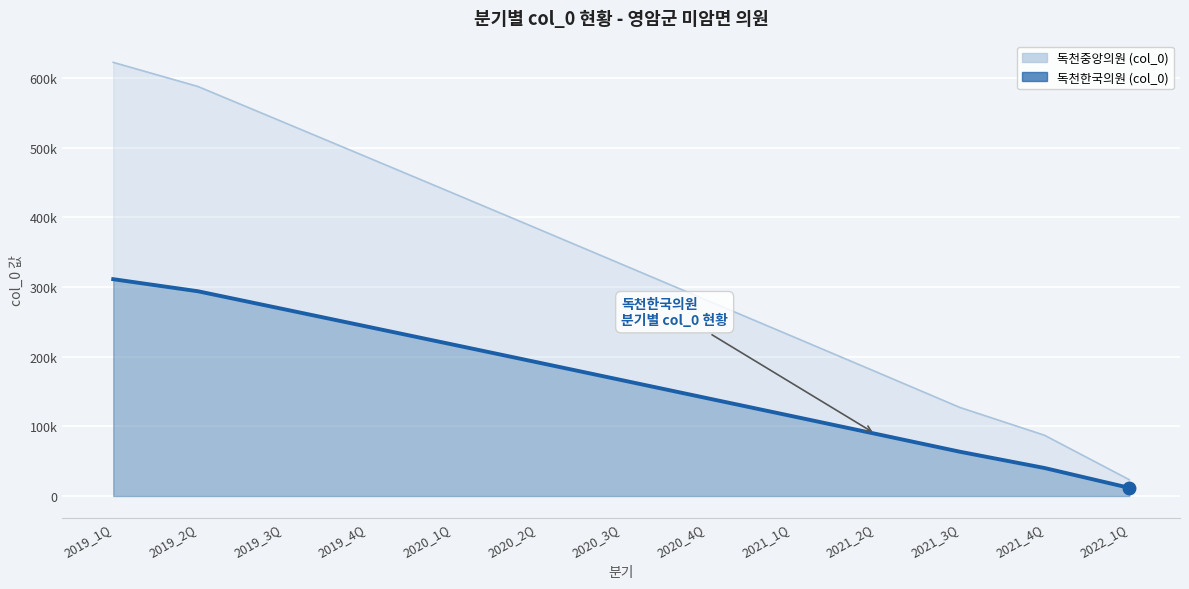

What is the value of the 독천한국의원 (col_0) point at the 1st from the left?

311351